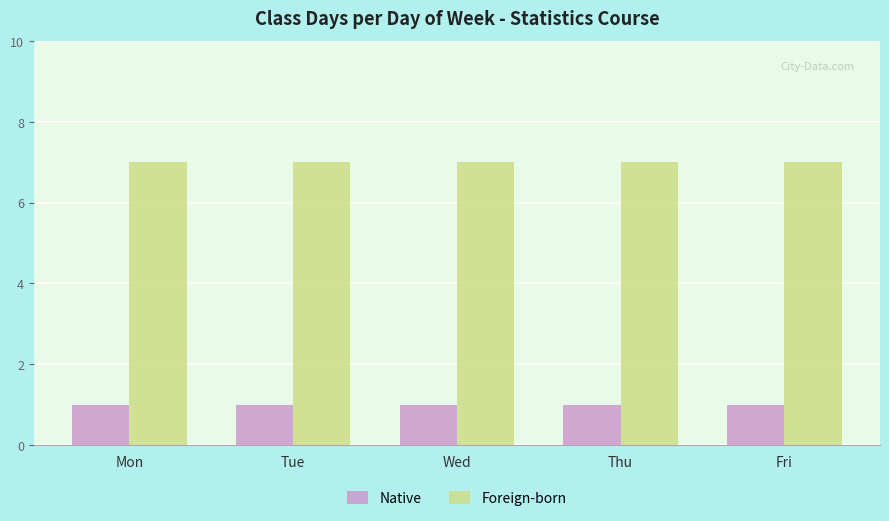

Rank the series by their maximum value, from highest to lowest.

Foreign-born, Native